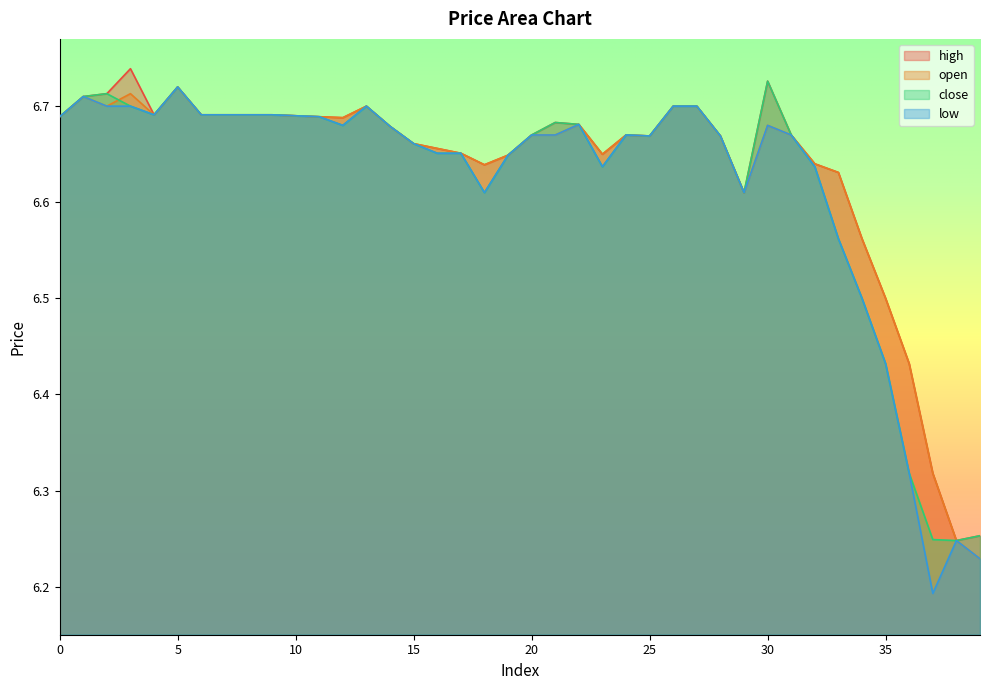

Reading right to left, transcribe all the data shown in this chart.

high: 39=6.3	38=6.2	37=6.3	36=6.4	35=6.5	34=6.6	33=6.6	32=6.6	31=6.7	30=6.7	29=6.6	28=6.7	27=6.7	26=6.7	25=6.7	24=6.7	23=6.7	22=6.7	21=6.7	20=6.7	19=6.6	18=6.6	17=6.7	16=6.7	15=6.7	14=6.7	13=6.7	12=6.7	11=6.7	10=6.7	9=6.7	8=6.7	7=6.7	6=6.7	5=6.7	4=6.7	3=6.7	2=6.7	1=6.7	0=6.7
open: 39=6.2	38=6.2	37=6.3	36=6.4	35=6.5	34=6.6	33=6.6	32=6.6	31=6.7	30=6.7	29=6.6	28=6.7	27=6.7	26=6.7	25=6.7	24=6.7	23=6.7	22=6.7	21=6.7	20=6.7	19=6.6	18=6.6	17=6.7	16=6.7	15=6.7	14=6.7	13=6.7	12=6.7	11=6.7	10=6.7	9=6.7	8=6.7	7=6.7	6=6.7	5=6.7	4=6.7	3=6.7	2=6.7	1=6.7	0=6.7
close: 39=6.3	38=6.2	37=6.2	36=6.3	35=6.4	34=6.5	33=6.6	32=6.6	31=6.7	30=6.7	29=6.6	28=6.7	27=6.7	26=6.7	25=6.7	24=6.7	23=6.6	22=6.7	21=6.7	20=6.7	19=6.6	18=6.6	17=6.7	16=6.7	15=6.7	14=6.7	13=6.7	12=6.7	11=6.7	10=6.7	9=6.7	8=6.7	7=6.7	6=6.7	5=6.7	4=6.7	3=6.7	2=6.7	1=6.7	0=6.7
low: 39=6.2	38=6.2	37=6.2	36=6.3	35=6.4	34=6.5	33=6.6	32=6.6	31=6.7	30=6.7	29=6.6	28=6.7	27=6.7	26=6.7	25=6.7	24=6.7	23=6.6	22=6.7	21=6.7	20=6.7	19=6.6	18=6.6	17=6.7	16=6.7	15=6.7	14=6.7	13=6.7	12=6.7	11=6.7	10=6.7	9=6.7	8=6.7	7=6.7	6=6.7	5=6.7	4=6.7	3=6.7	2=6.7	1=6.7	0=6.7